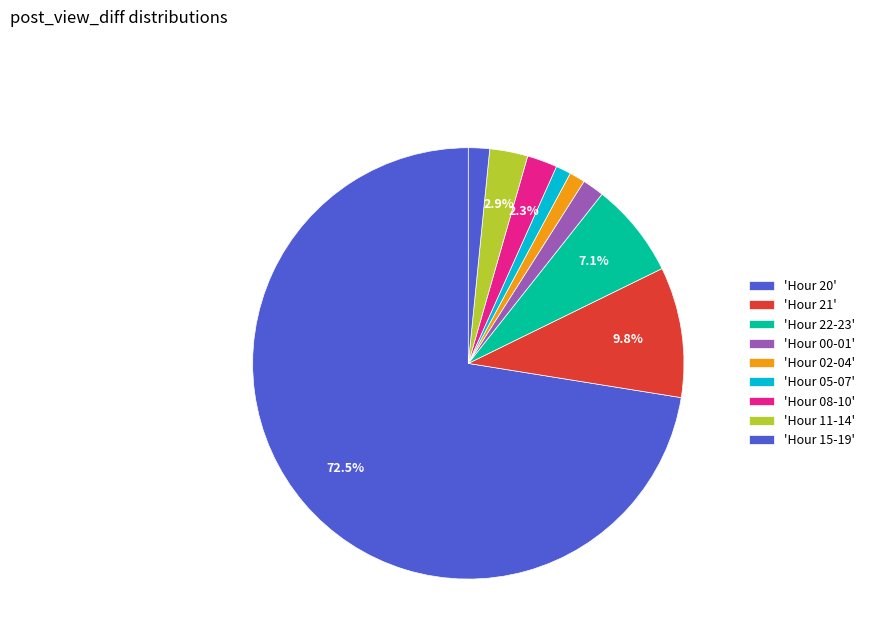

Which slice represents more than half of the pie?

20:00